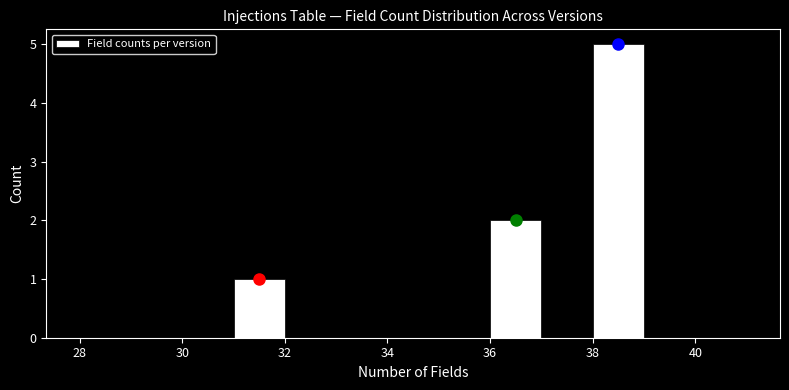

What is the height of the bar covering 38 to 39 on the x-axis? The values are not printed on the chart, so give them approximately, as read against the axis.

5